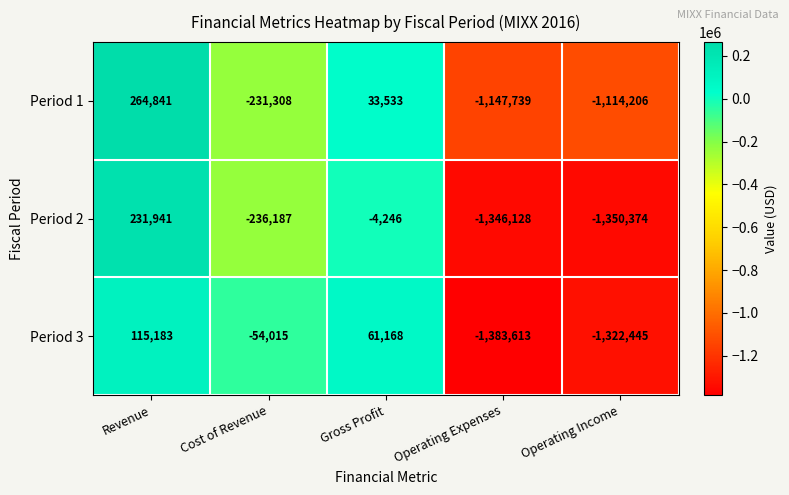

The value of Period 3 at Revenue is 115183. True or false?

True